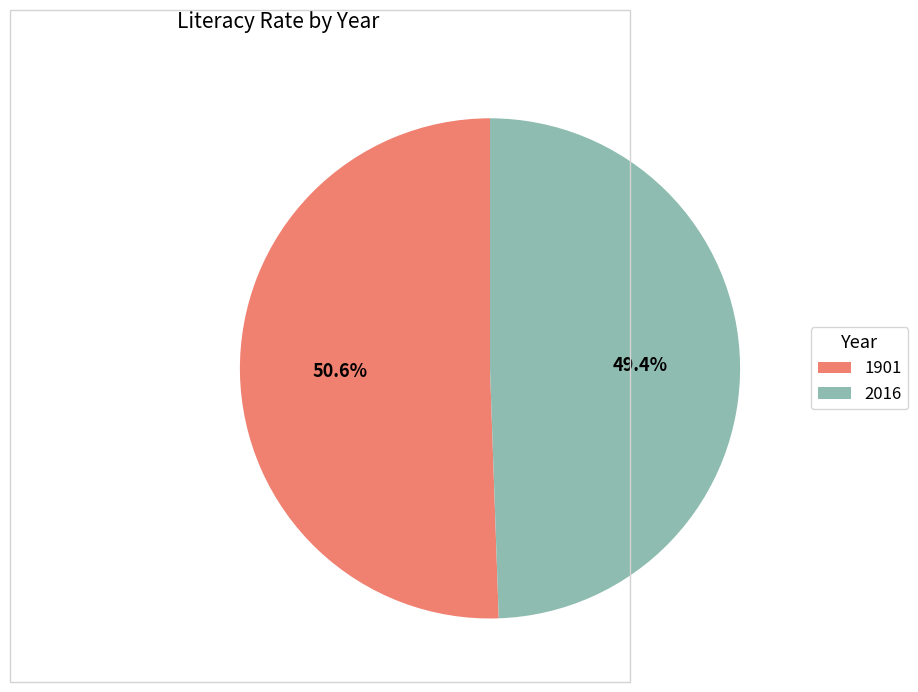

Which has a higher value, 1901 or 2016?

1901